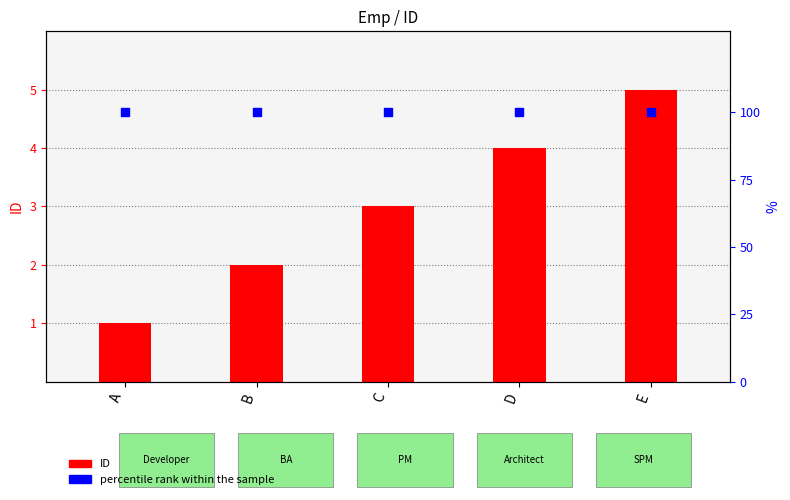

Which series contains the highest Y value?

percentile rank within the sample